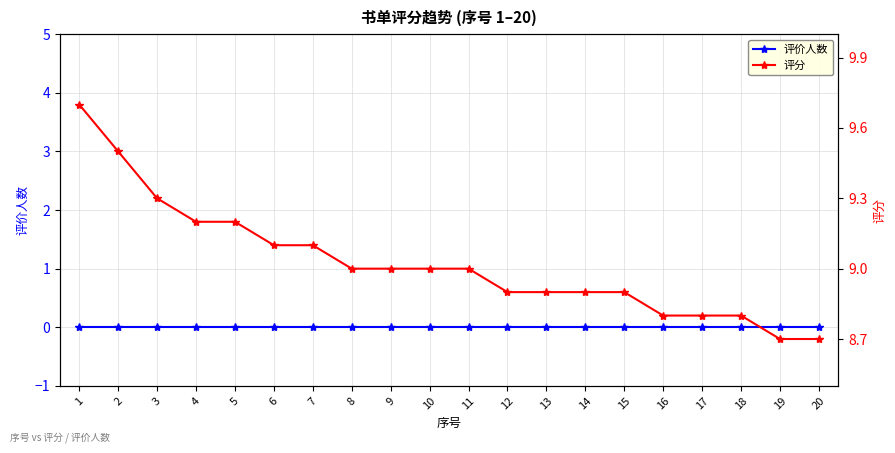

Which series has the largest total across all categories?

评分